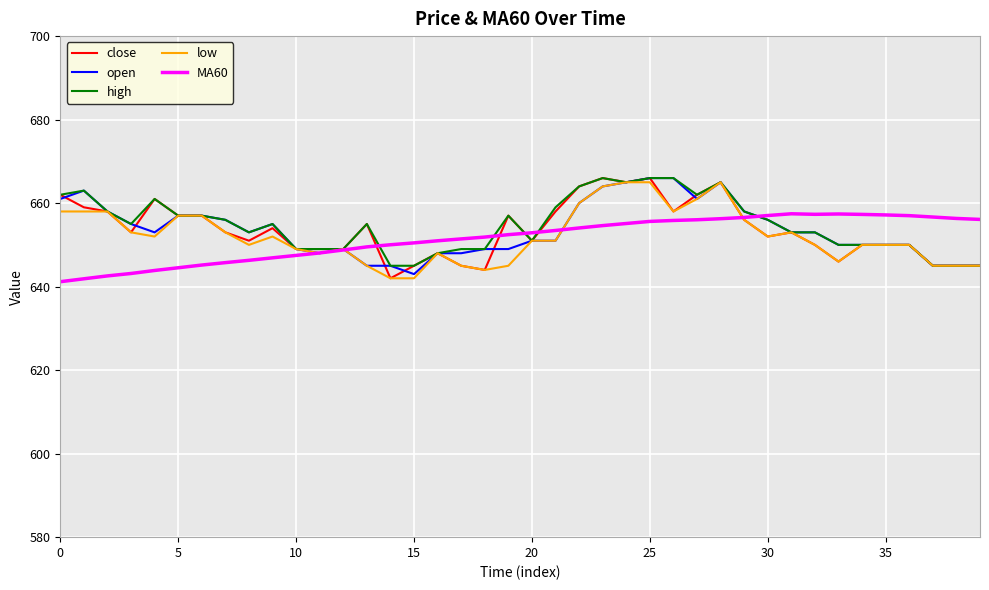

What is the maximum value shown in the chart?

666.0